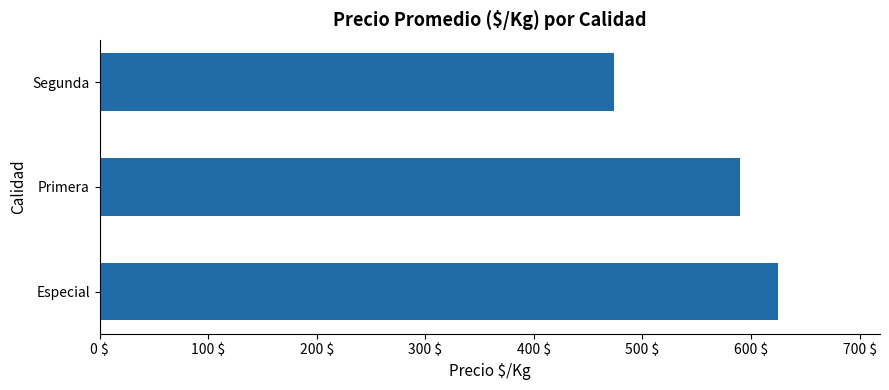

Between Primera and Especial, which is larger?

Especial